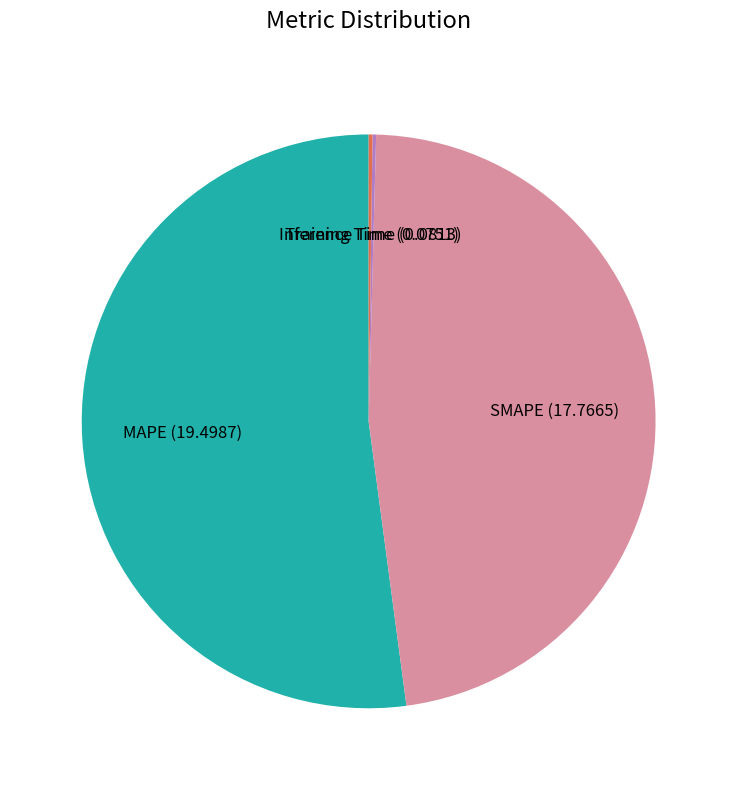

True or false: SMAPE accounts for 57% of the total.

False